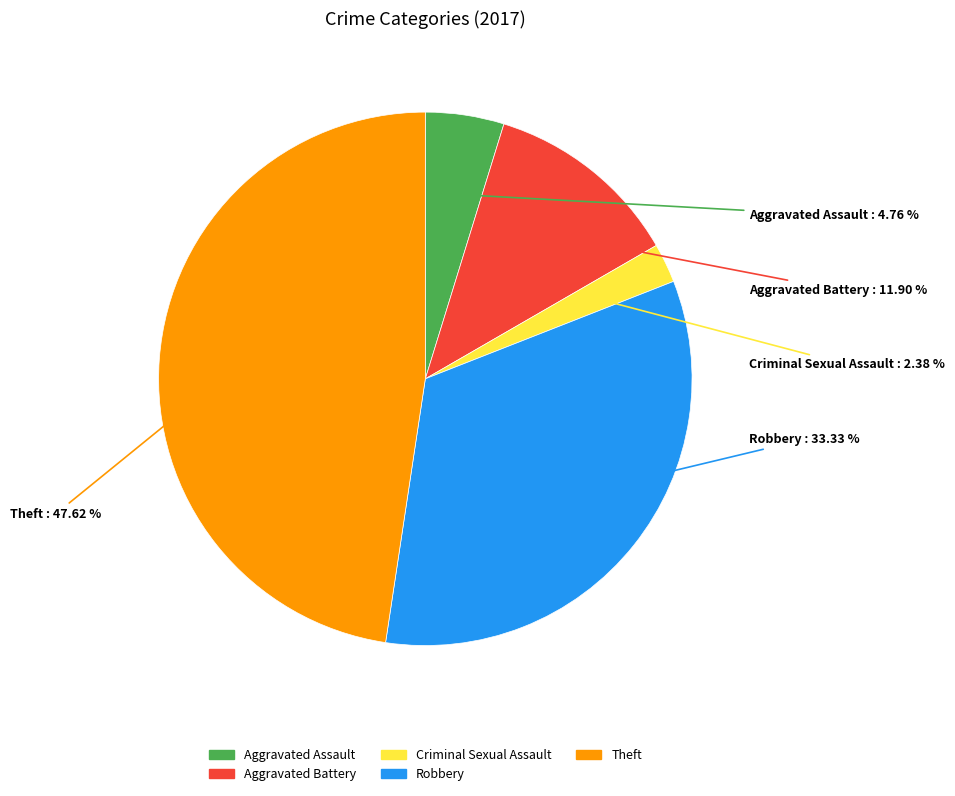

Is the sum of Aggravated Battery and Robbery greater than half?

No